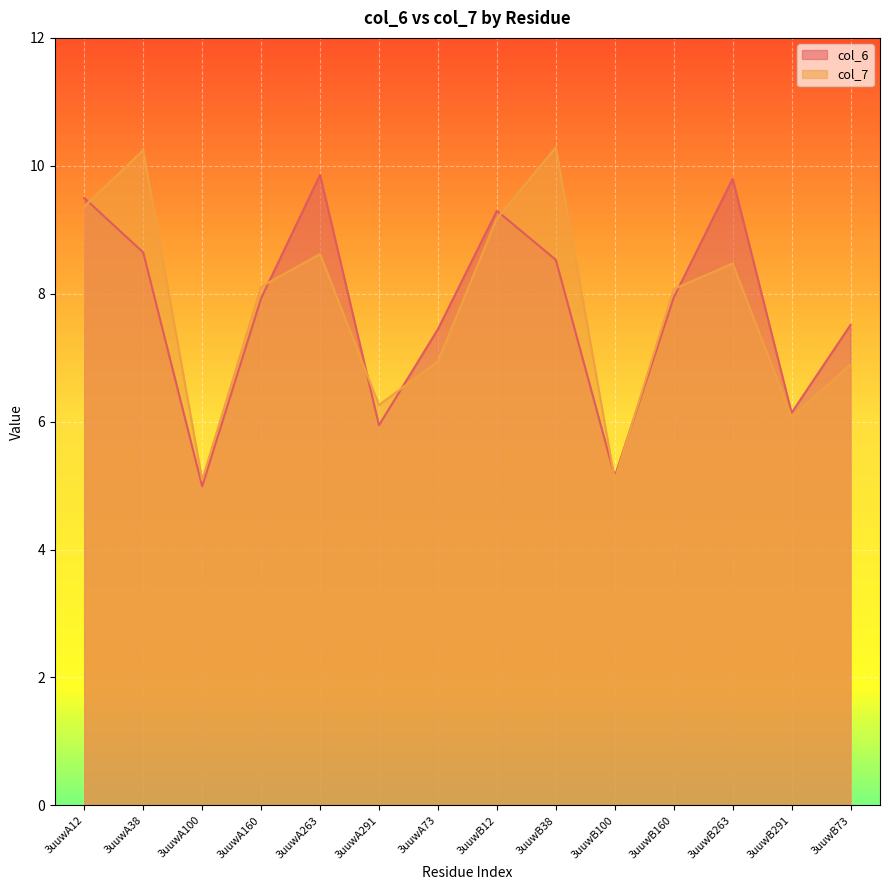

Reading left to right, list all the values displayed in this chart.

col_6: 3uuwA12=9.5	3uuwA38=8.6	3uuwA100=5.0	3uuwA160=7.9	3uuwA263=9.9	3uuwA291=5.9	3uuwA73=7.4	3uuwB12=9.3	3uuwB38=8.5	3uuwB100=5.1	3uuwB160=7.9	3uuwB263=9.8	3uuwB291=6.1	3uuwB73=7.5
col_7: 3uuwA12=9.4	3uuwA38=10.2	3uuwA100=5.1	3uuwA160=8.1	3uuwA263=8.6	3uuwA291=6.3	3uuwA73=6.9	3uuwB12=9.2	3uuwB38=10.3	3uuwB100=5.1	3uuwB160=8.1	3uuwB263=8.5	3uuwB291=6.1	3uuwB73=6.9